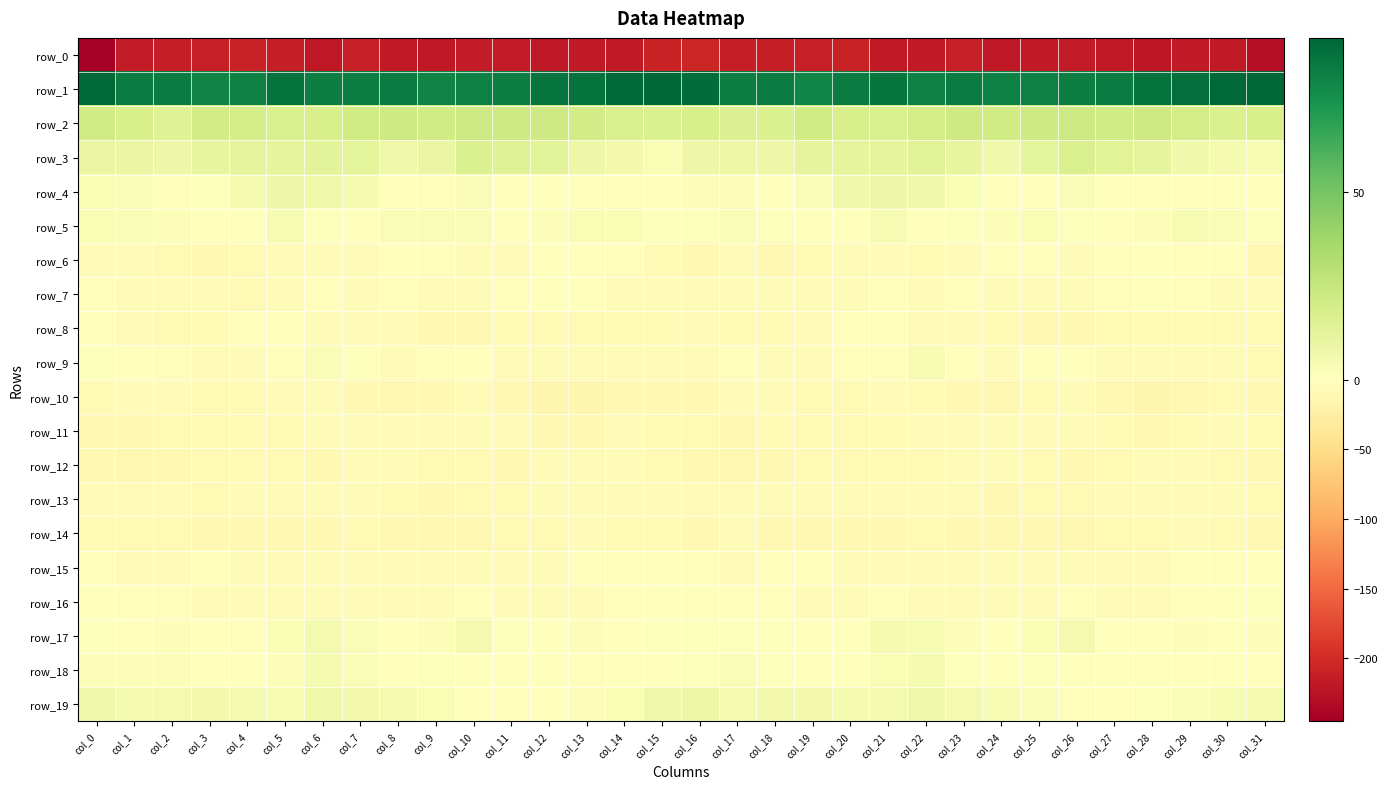

What is the smallest value displayed?

-245.2